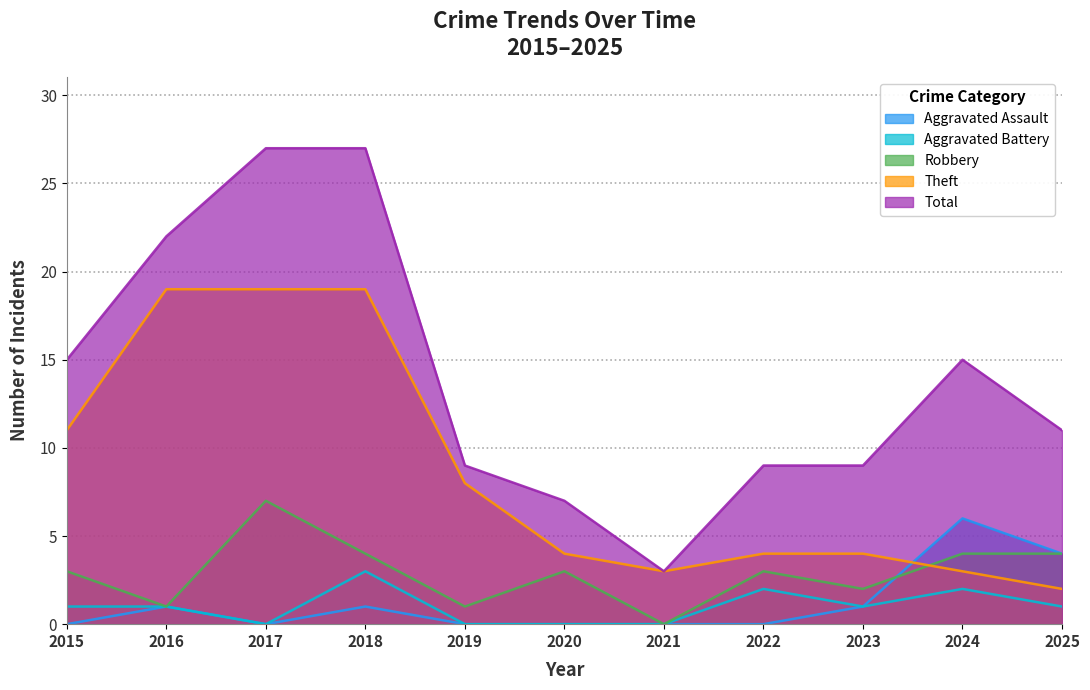

The Aggravated Assault series shows 0 at 2020. True or false?

True